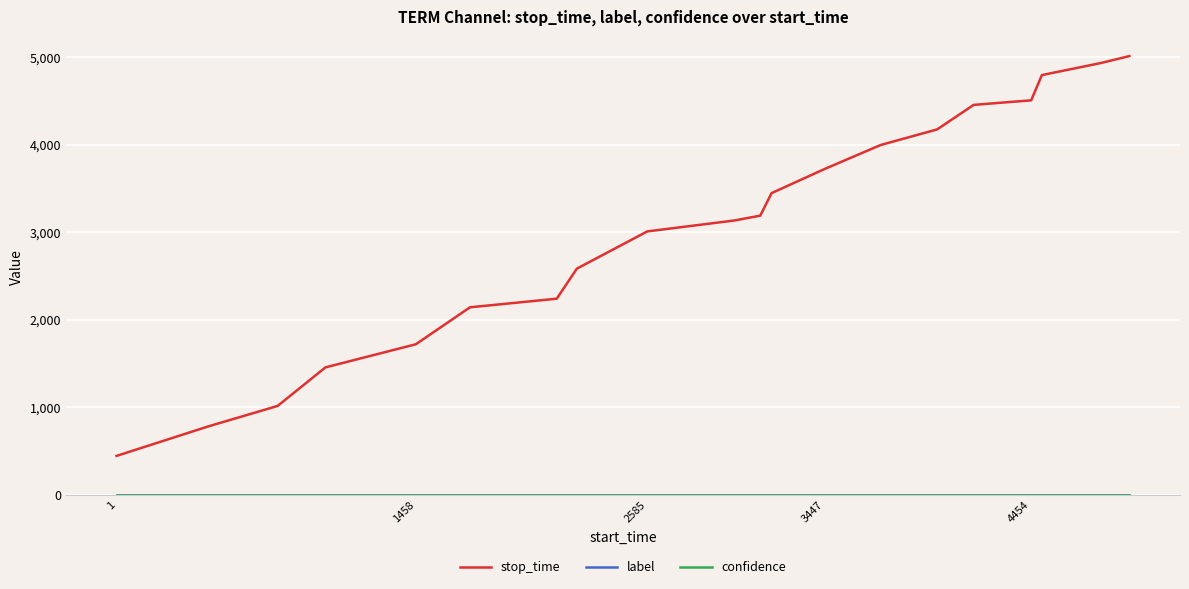

What is the maximum value shown in the chart?

5010.0